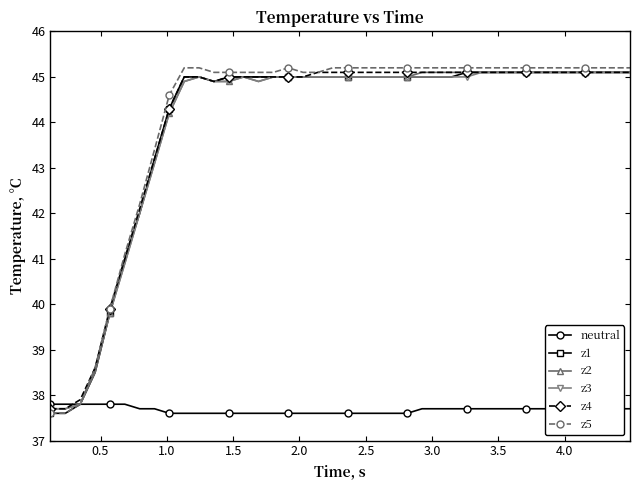

What is the minimum value shown in the chart?

37.6